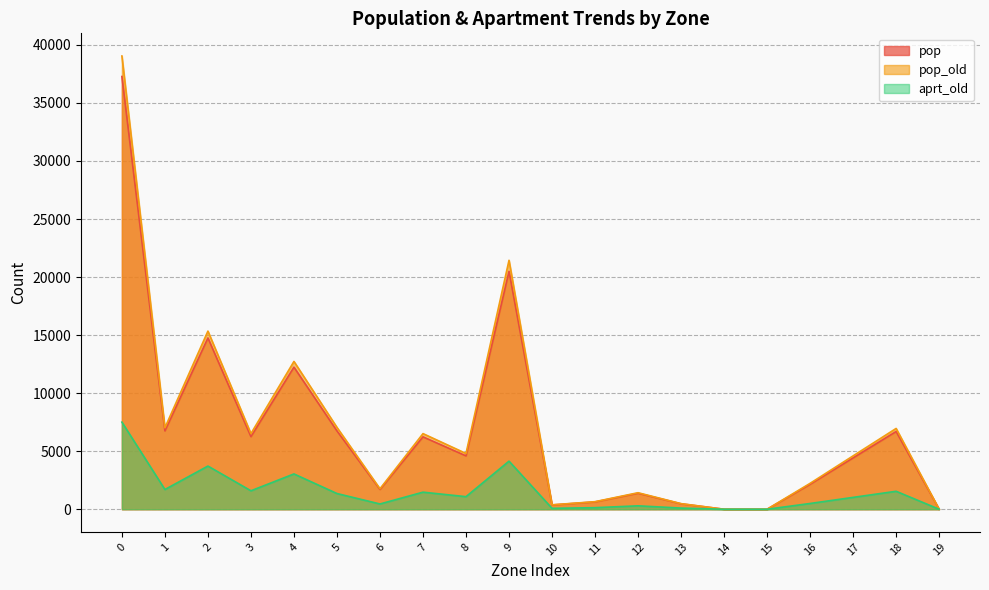

Which series changed the most between 5 and 19?

pop_old